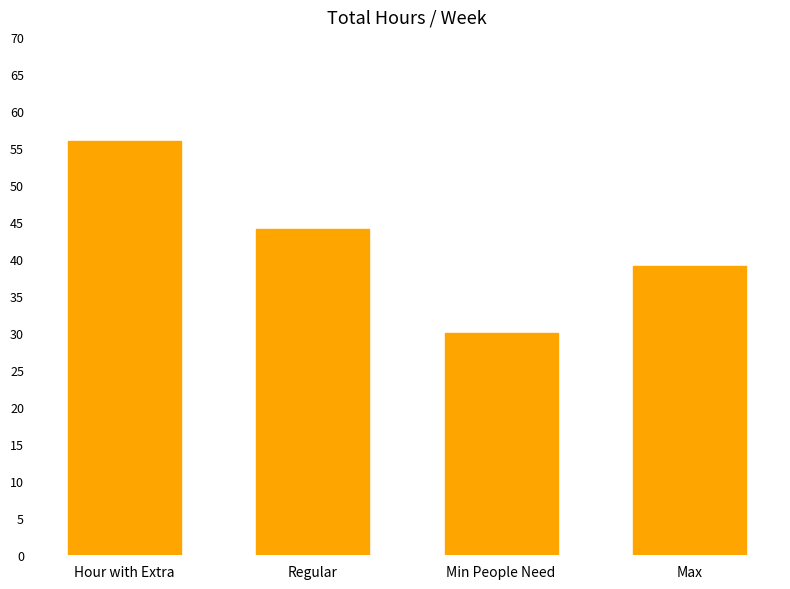

How many series are shown in this chart?

1